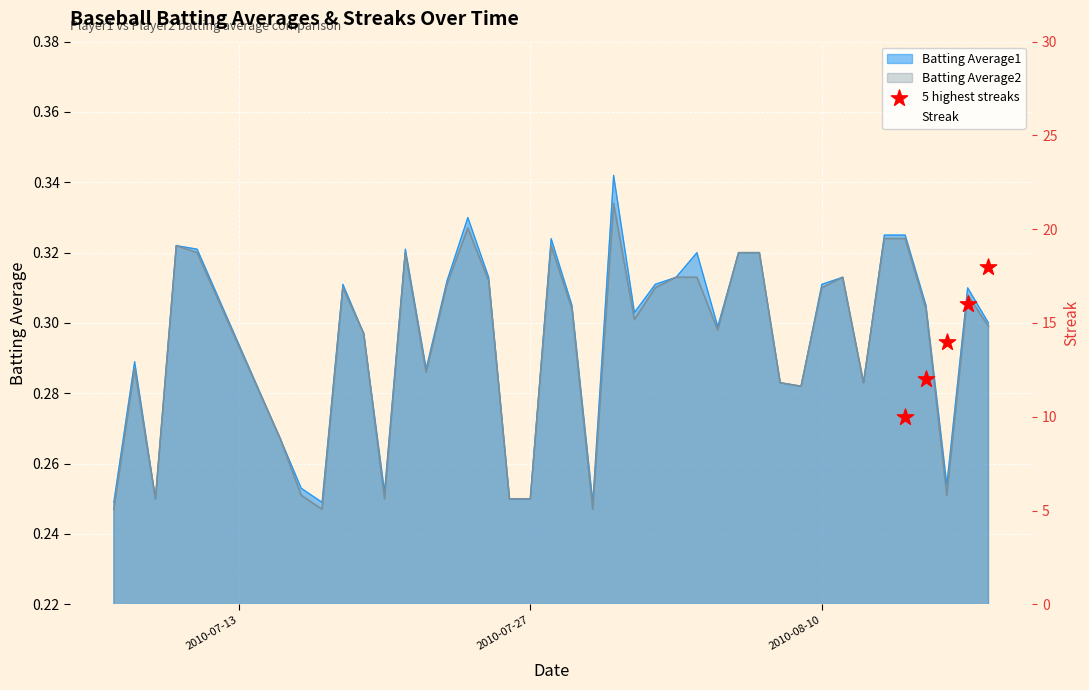

Which series has the largest Y range (max minus min)?

Streak